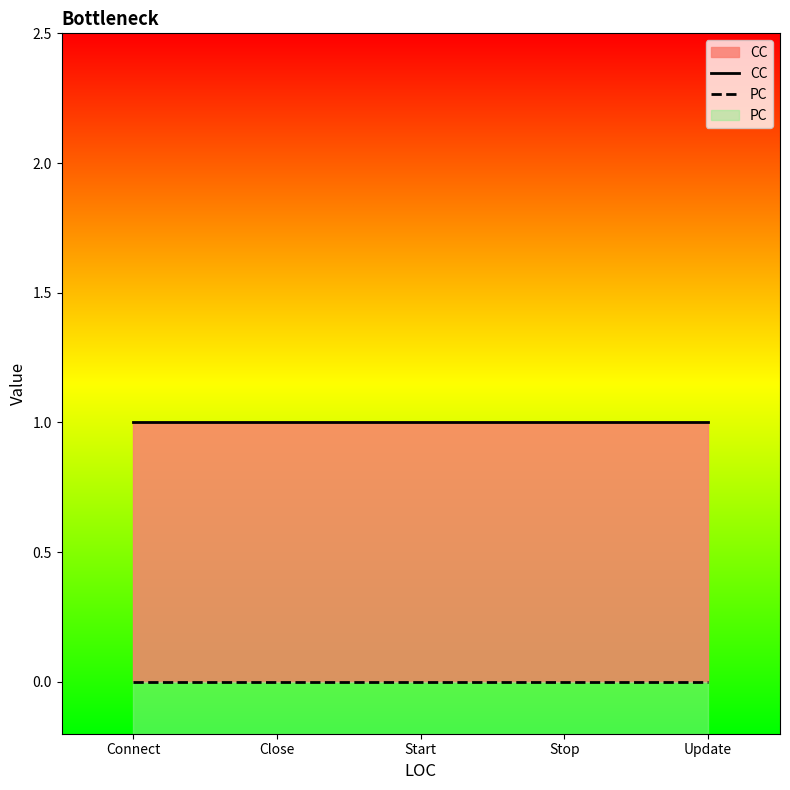

Count the number of categories in the chart.

5